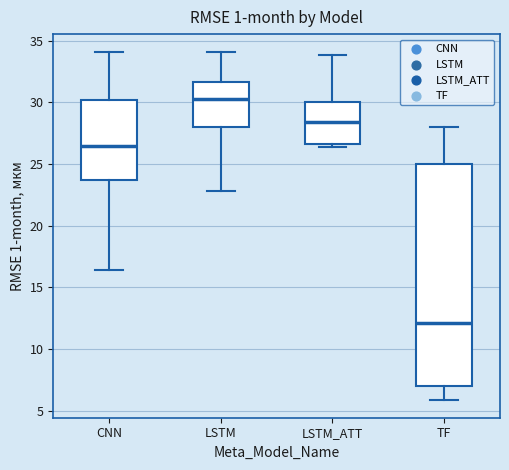

Reading left to right, transcribe this box plot: for each box, give where its median line is, the range the box spans, and where its two whiskers end, as read against the y-axis. The values are not printed on the chart, so give them approximately, as read against the axis.

CNN: median 26.5, box 23.5 to 30.0, whiskers 16.5 to 34.0
LSTM: median 30.5, box 28.0 to 31.5, whiskers 23.0 to 34.0
LSTM_ATT: median 28.5, box 26.5 to 30.0, whiskers 26.5 (just below the box's lower edge) to 34.0
TF: median 12.0, box 7.0 to 25.0, whiskers 6.0 to 28.0